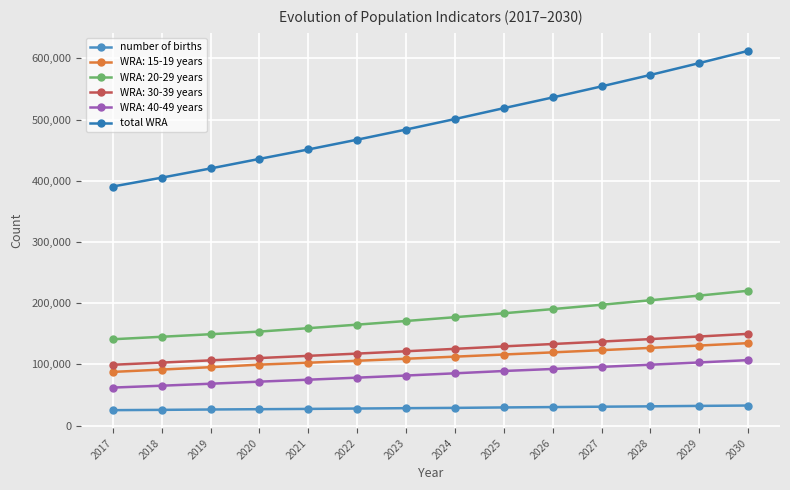

Is this an area chart (filled region under the line)?

No